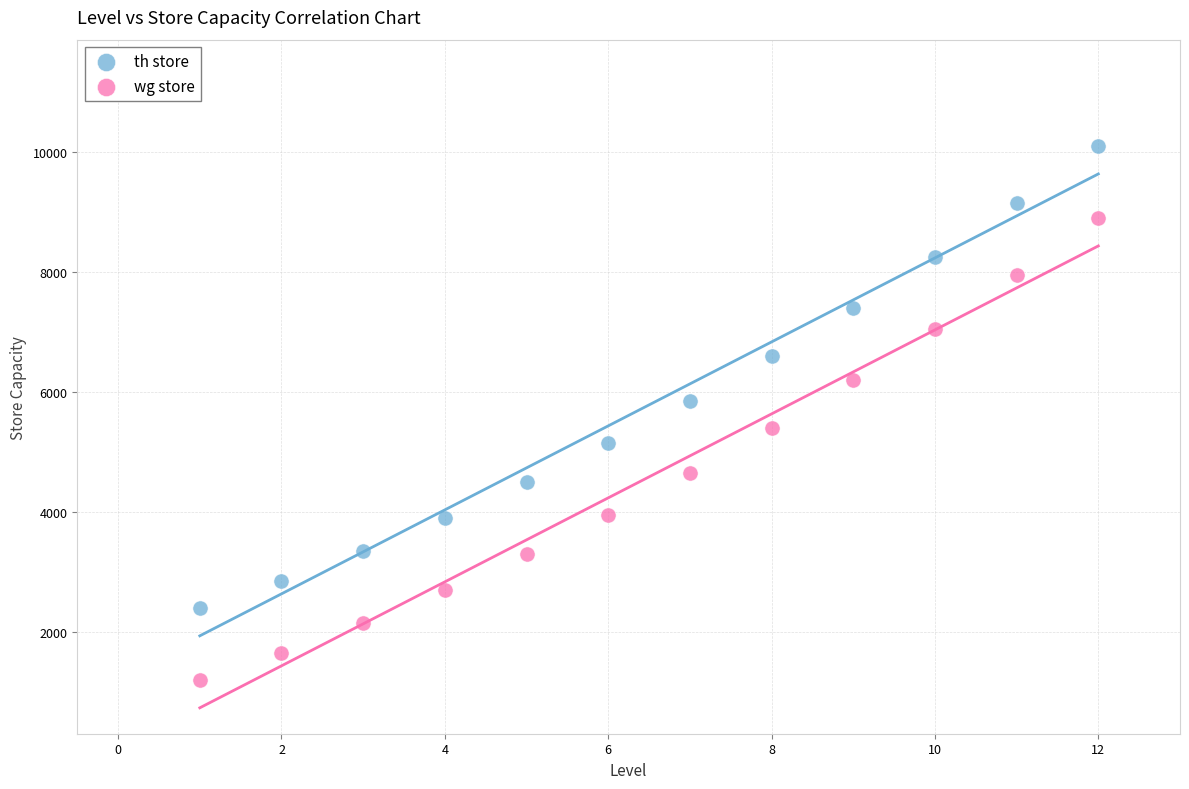

Which series reaches the minimum Y coordinate?

wg store